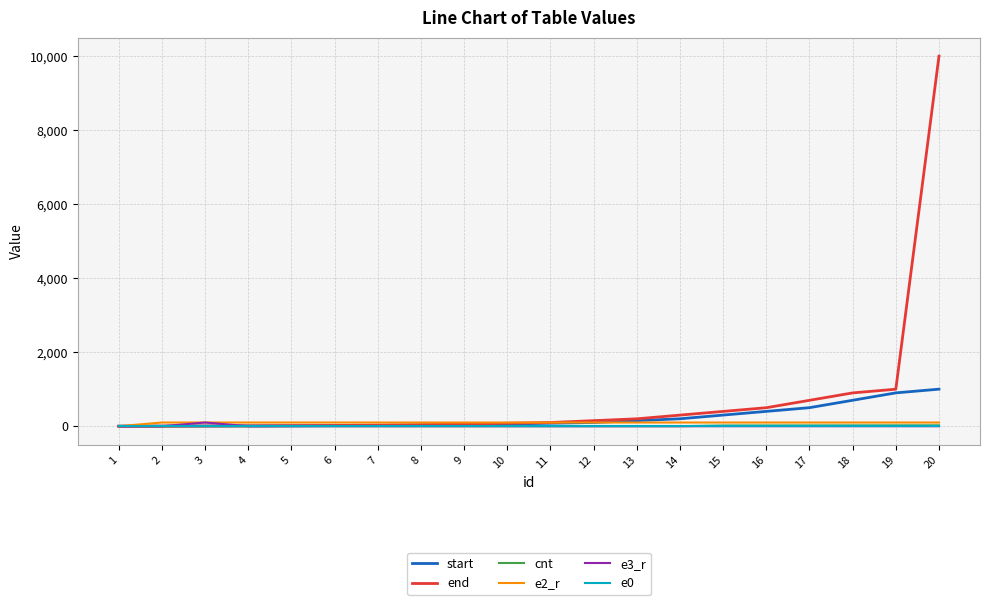

Which series has the widest spread of values?

end